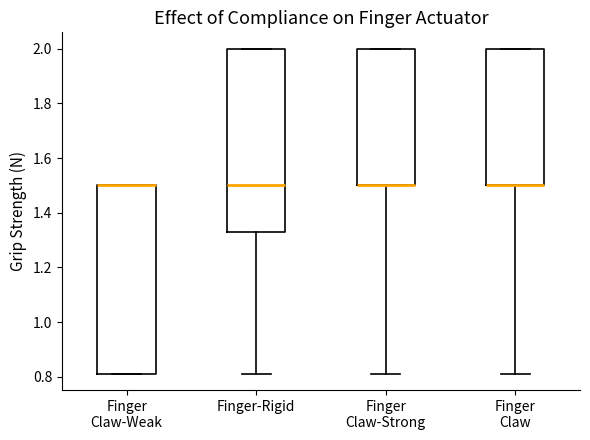

Reading left to right, transcribe this box plot: for each box, give where its median line is, the range the box spans, and where its two whiskers end, as read against the y-axis. The values are not printed on the chart, so give them approximately, as read against the axis.

Finger Claw-Weak: median 1.50 (drawn on the box's upper edge), box 0.82 to 1.50, whiskers 0.82 to 1.50
Finger-Rigid: median 1.50, box 1.32 to 2.00, whiskers 0.82 to 2.00
Finger Claw-Strong: median 1.50 (drawn on the box's lower edge), box 1.50 to 2.00, whiskers 0.82 to 2.00
Finger Claw: median 1.50 (drawn on the box's lower edge), box 1.50 to 2.00, whiskers 0.82 to 2.00